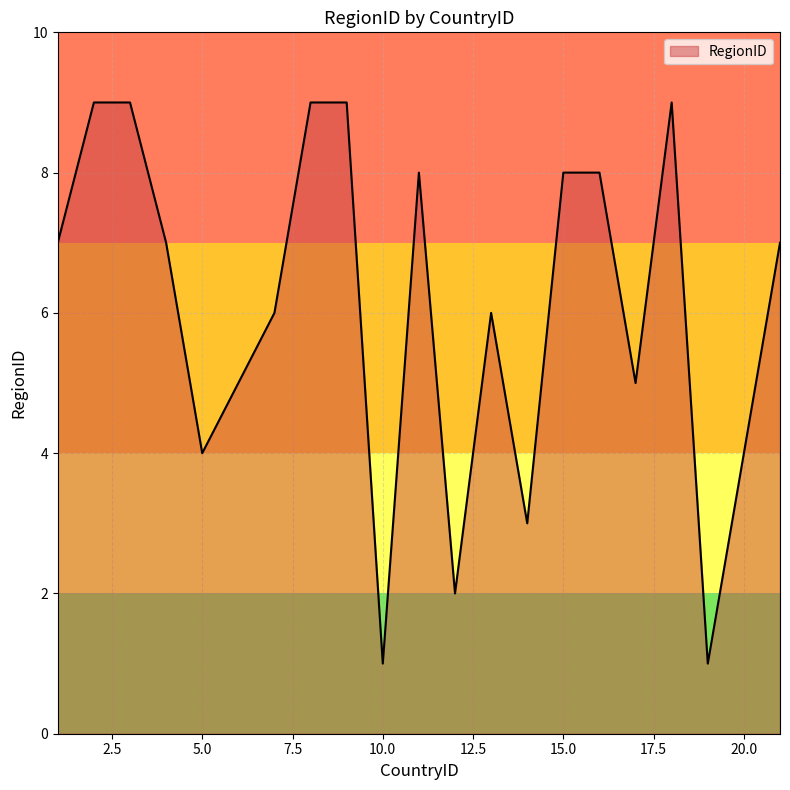

What is the greatest value displayed?

9